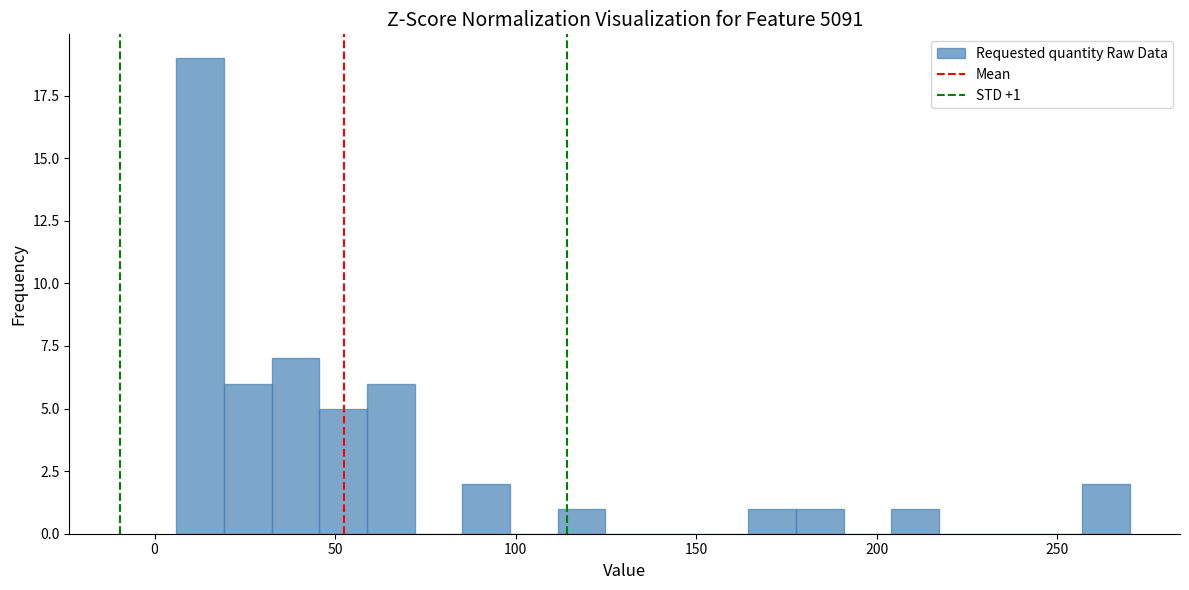

Around what value on the x-axis is the tallest bar? Give the approximate position of its centre, as read against the axis.

15